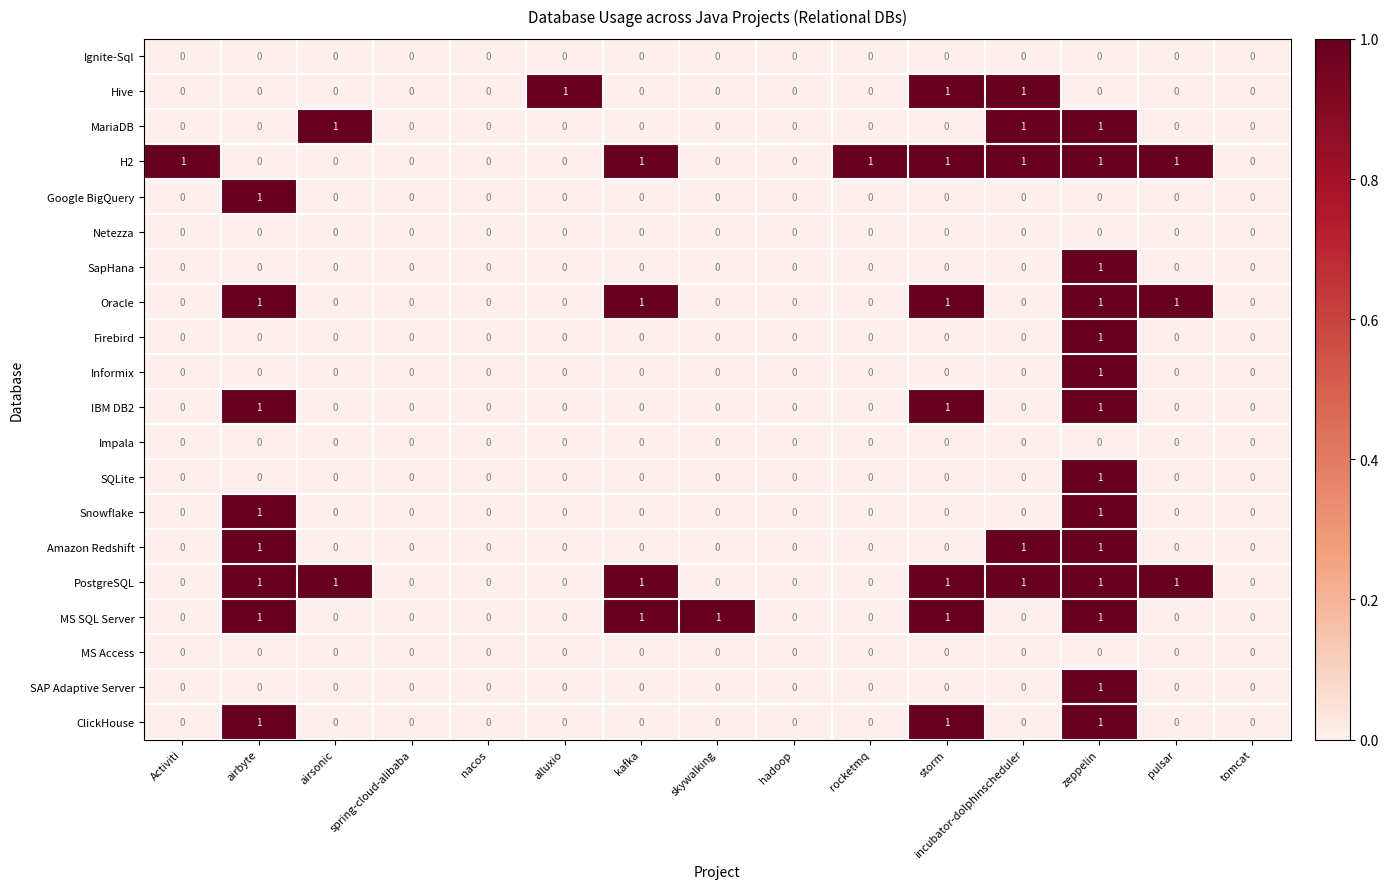

How many Amazon Redshift values are between 0 and 1?

15